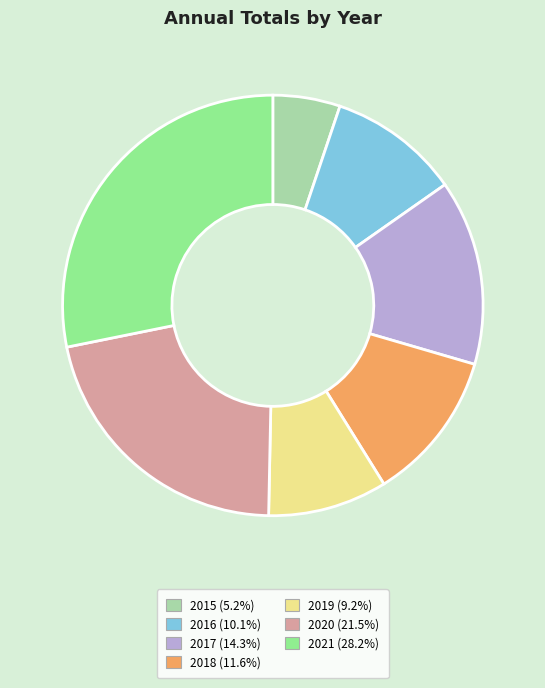

Count the number of slices in the pie.

7